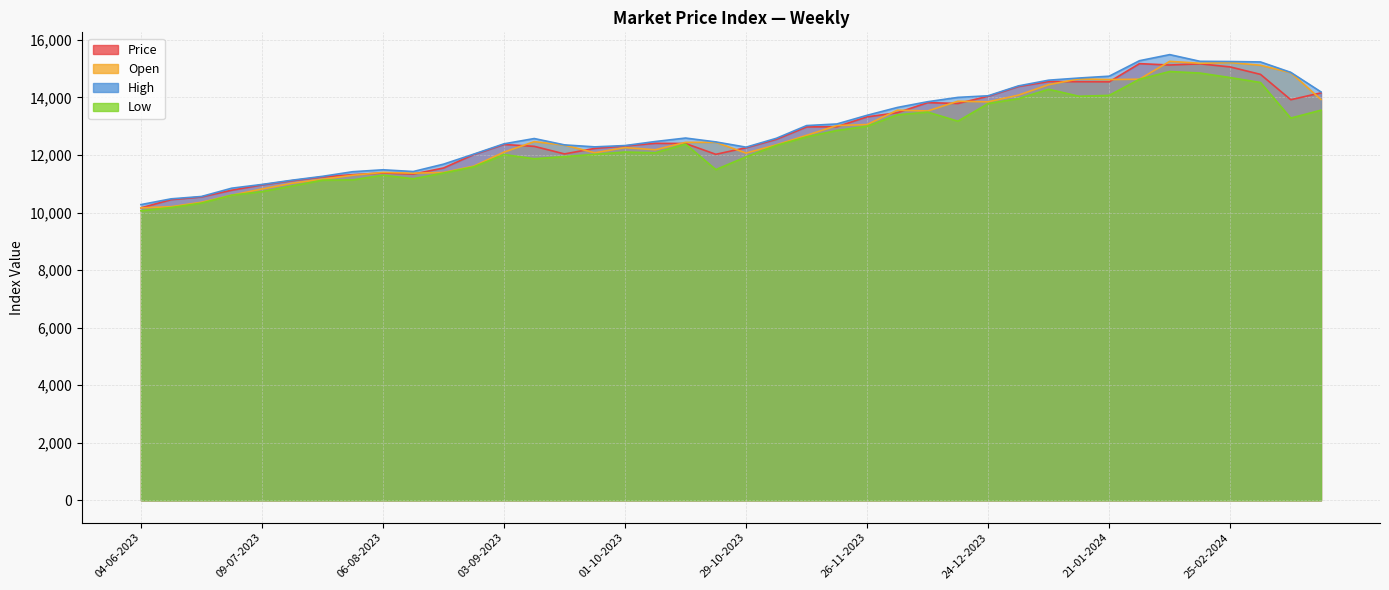

True or false: Price has more than 0 points higher than both neighbors.

True